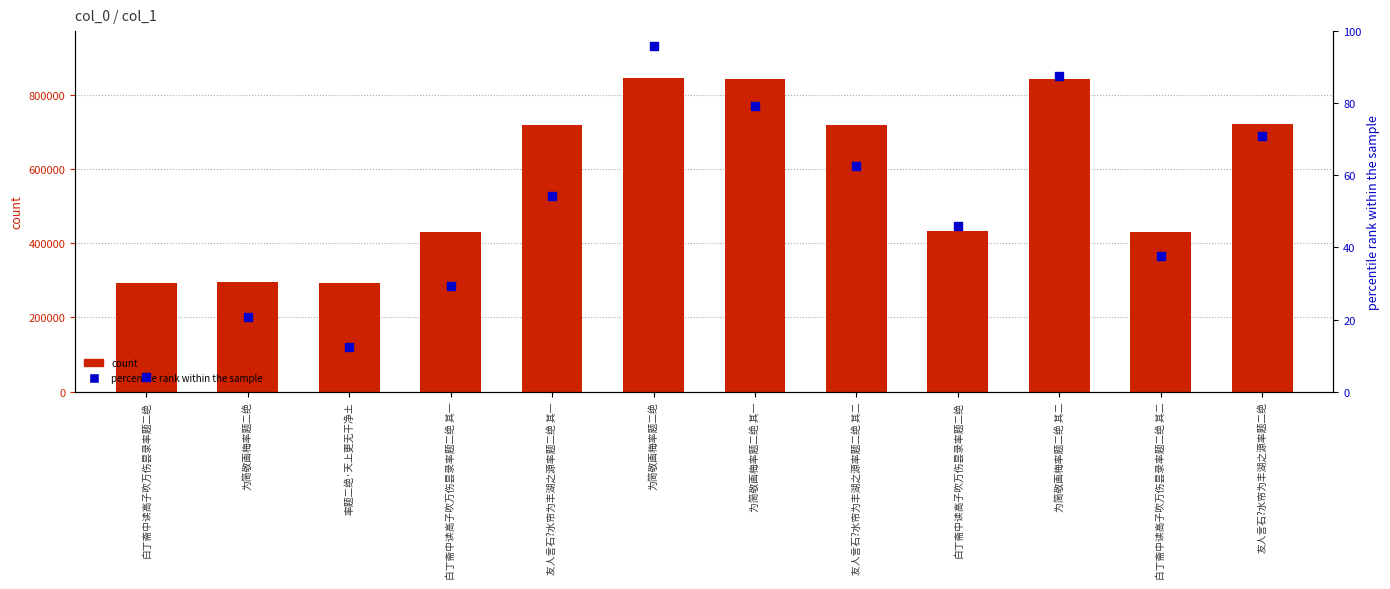

Which series has the largest total across all categories?

count